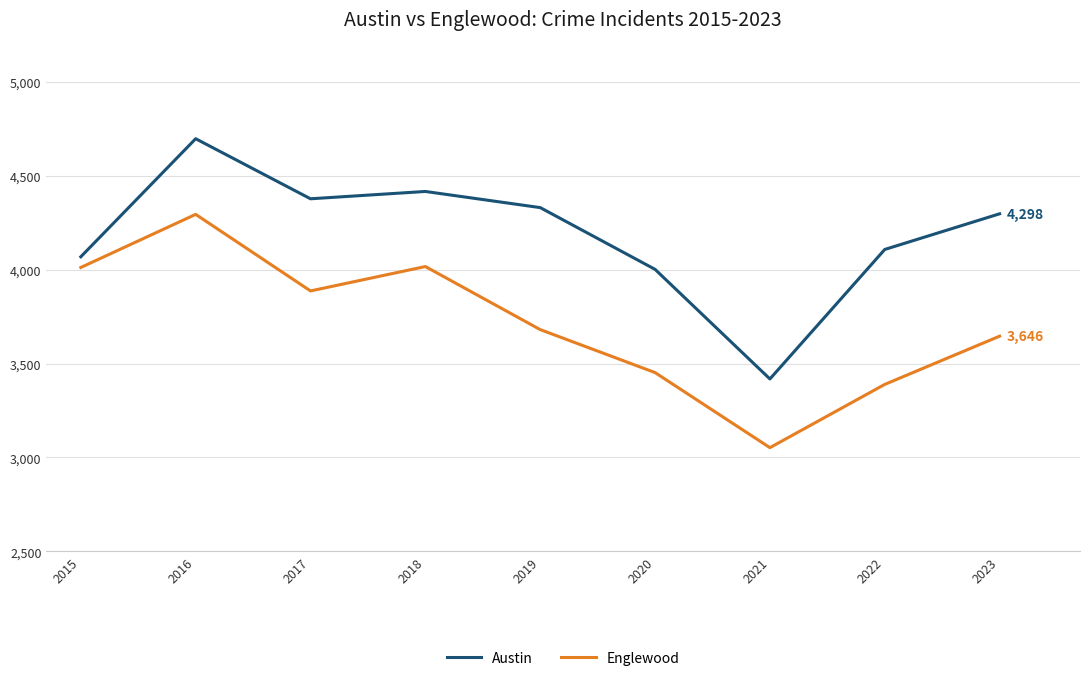

True or false: Austin and Englewood cross at least once.

False